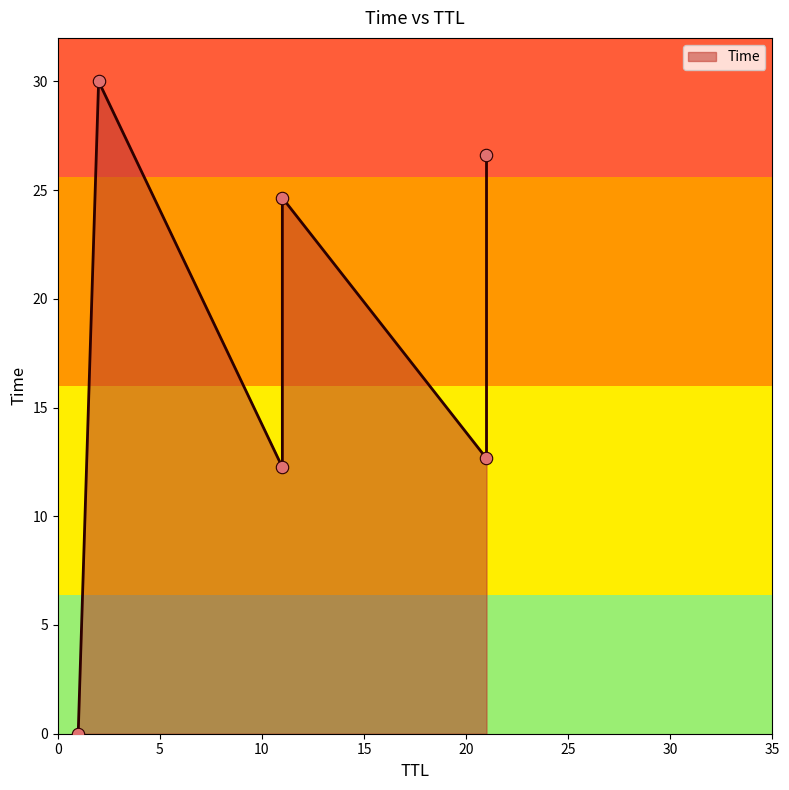

What is the change in value from 11 to 2?

+5.4